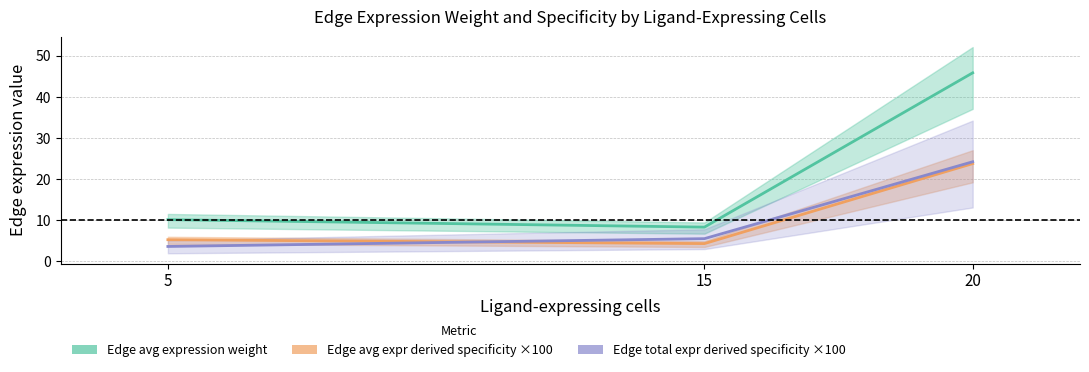

Reading right to left, list all the values displayed in this chart.

Edge avg expression weight: 20=45.8	15=8.3	5=10.1
Edge avg expression derived specificity ×100: 20=23.8	15=4.3	5=5.3
Edge total expression derived specificity ×100: 20=24.2	15=5.5	5=3.6